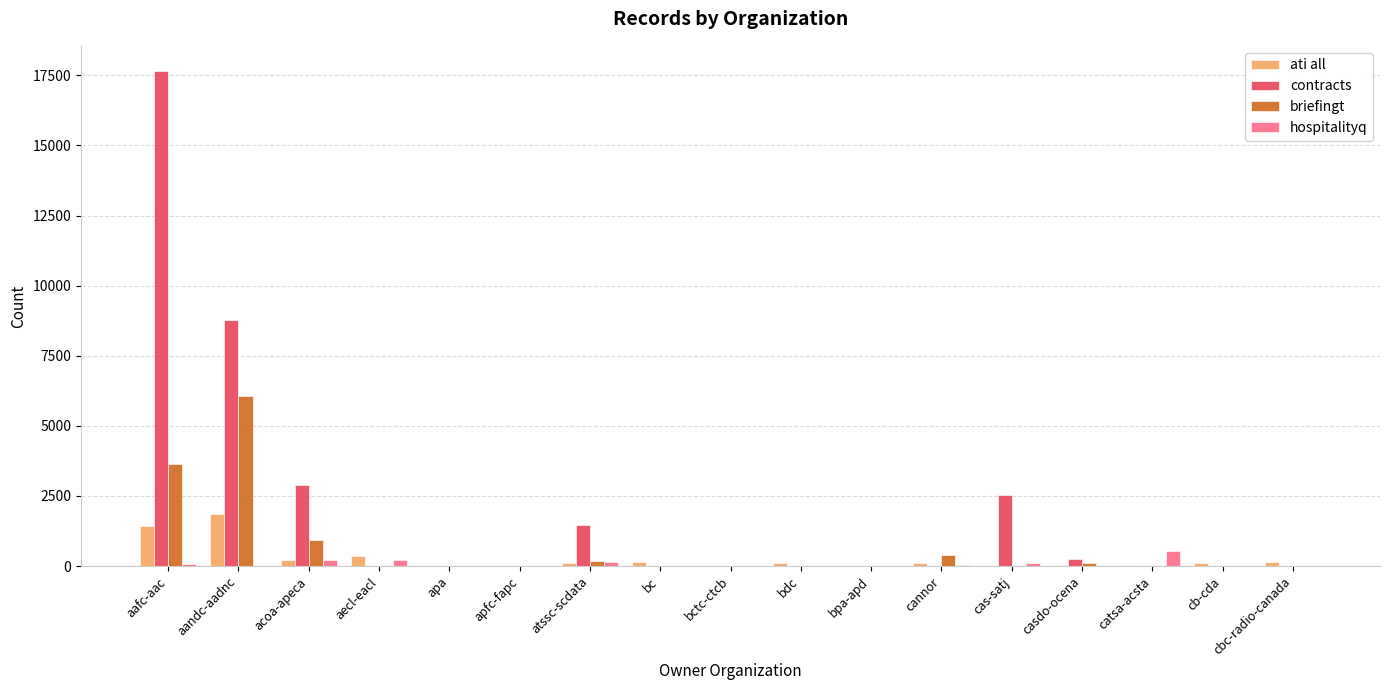

Which label corresponds to the largest value in the chart?

aafc-aac